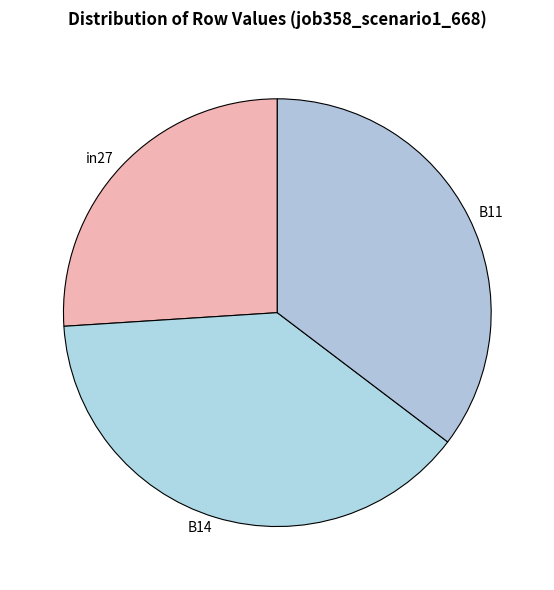

Is it true that B11 is 27% of the pie?

False